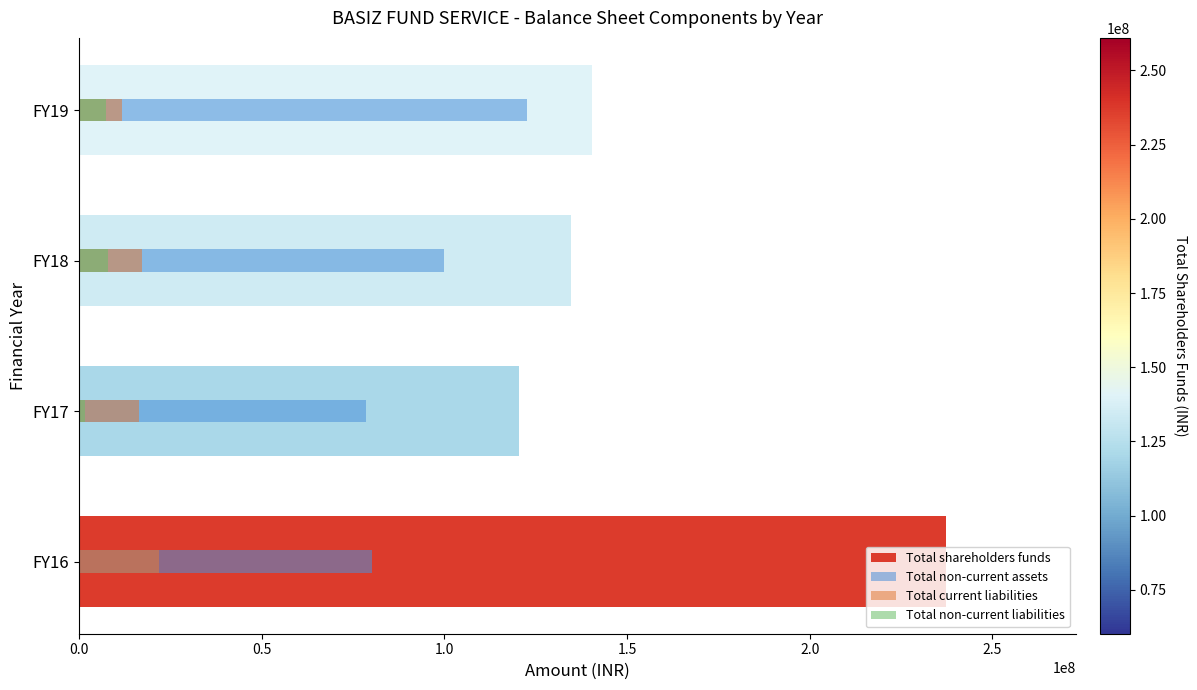

How many distinct data groups are displayed?

4